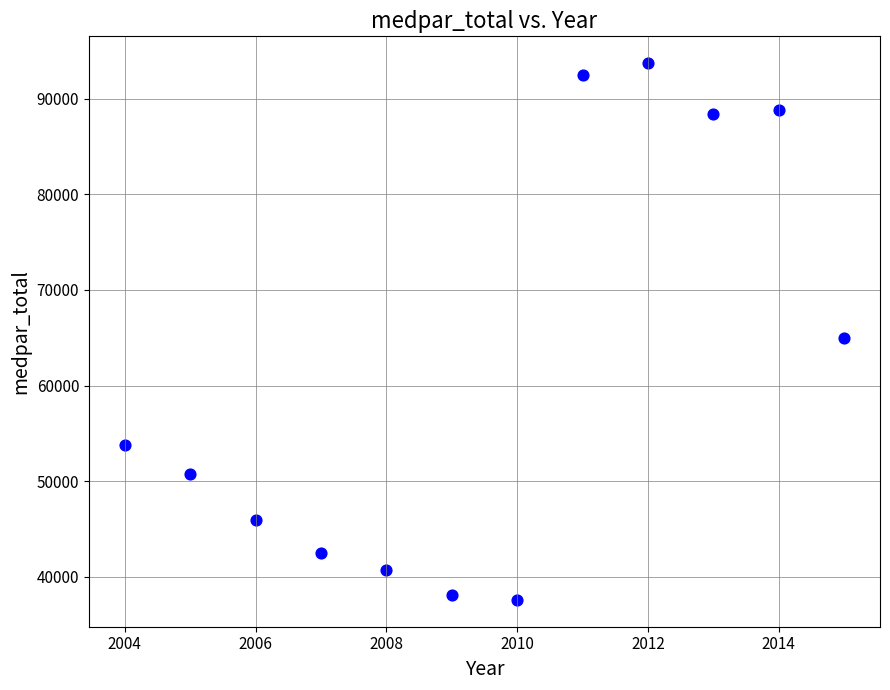

What is the range of X values (max minus min)?

11